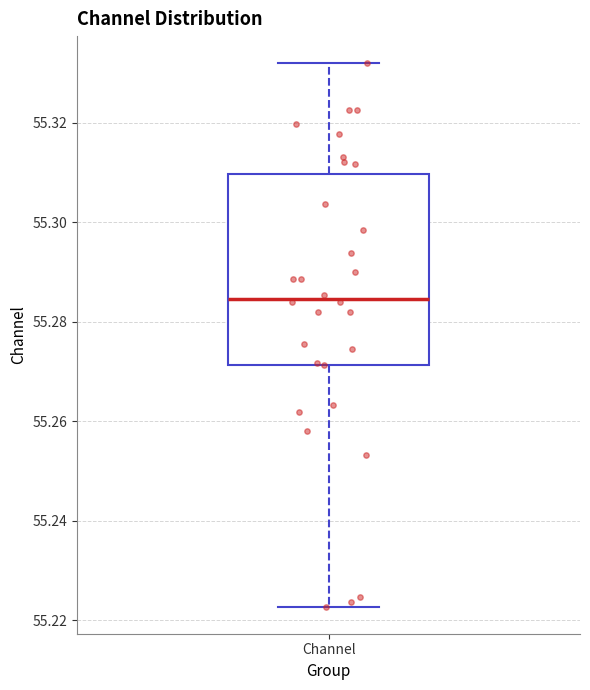

Transcribe this box plot: give where the median line is, the range the box spans, and where the two whiskers end, as read against the y-axis. The values are not printed on the chart, so give them approximately, as read against the axis.

median 55.284, box 55.272 to 55.310, whiskers 55.222 to 55.332